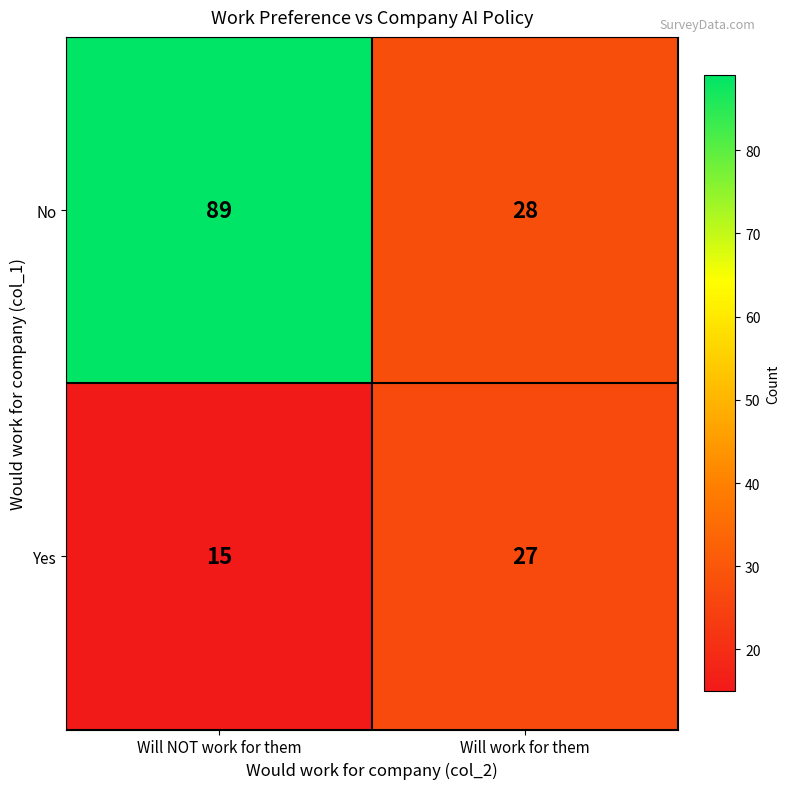

What is the sum of the No values at Will work for them and Will NOT work for them?

117